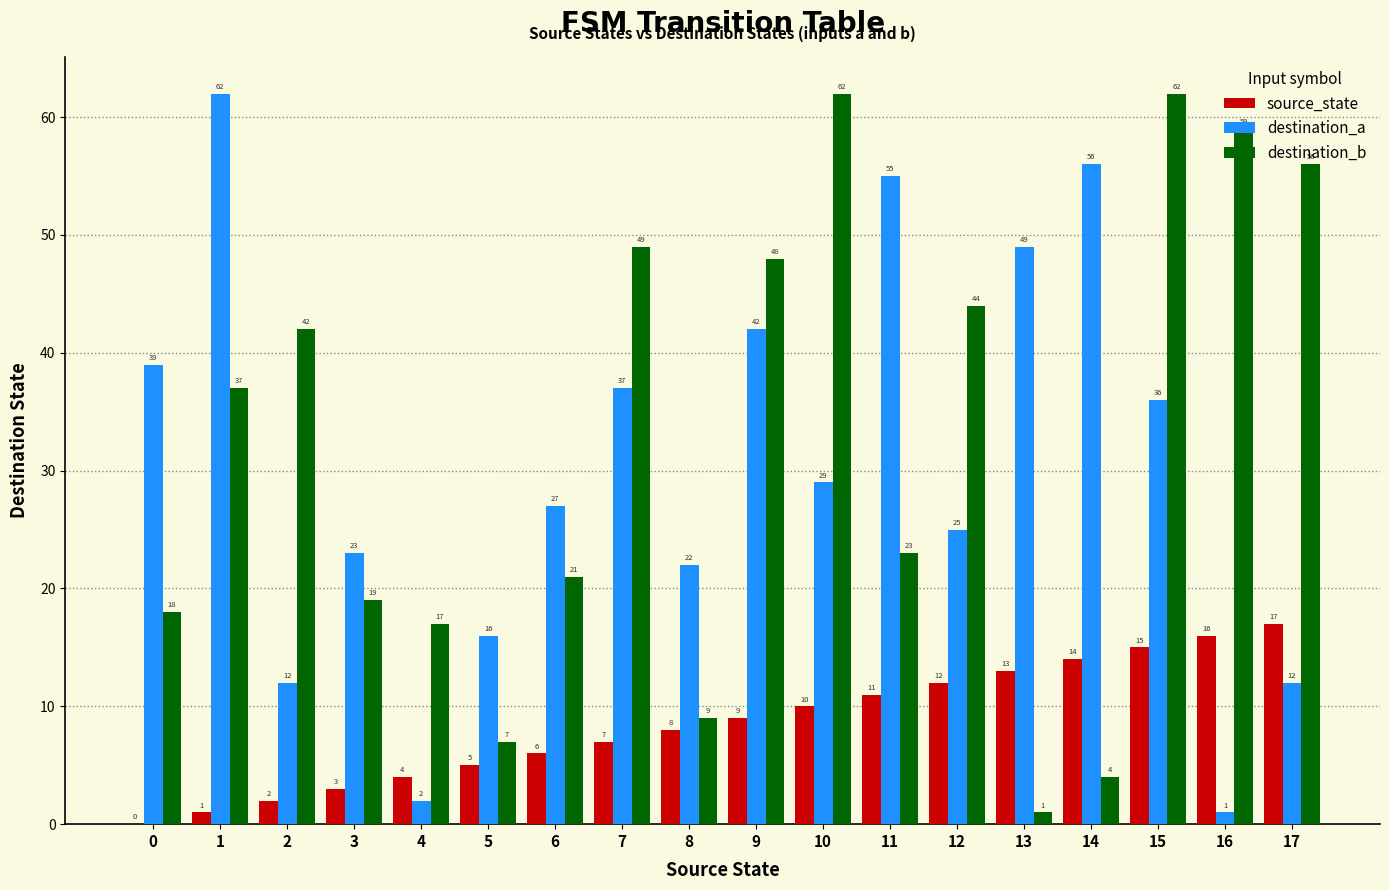

Reading left to right, transcribe all the data shown in this chart.

source_state: 0=0	1=1	2=2	3=3	4=4	5=5	6=6	7=7	8=8	9=9	10=10	11=11	12=12	13=13	14=14	15=15	16=16	17=17
destination_a: 0=39	1=62	2=12	3=23	4=2	5=16	6=27	7=37	8=22	9=42	10=29	11=55	12=25	13=49	14=56	15=36	16=1	17=12
destination_b: 0=18	1=37	2=42	3=19	4=17	5=7	6=21	7=49	8=9	9=48	10=62	11=23	12=44	13=1	14=4	15=62	16=59	17=56